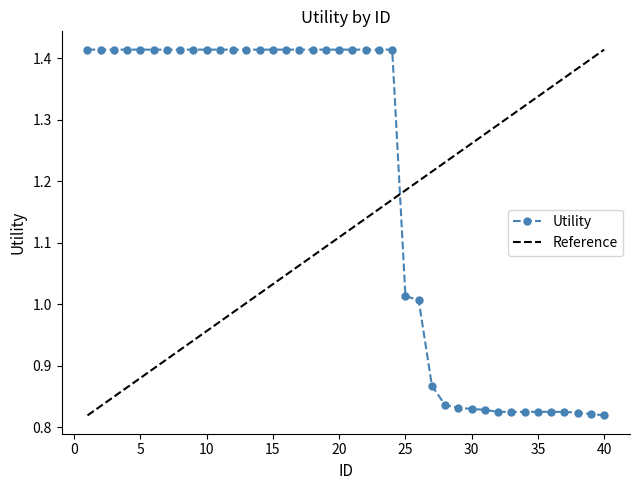

The chart shows a value of 1.0 at 26. True or false?

True